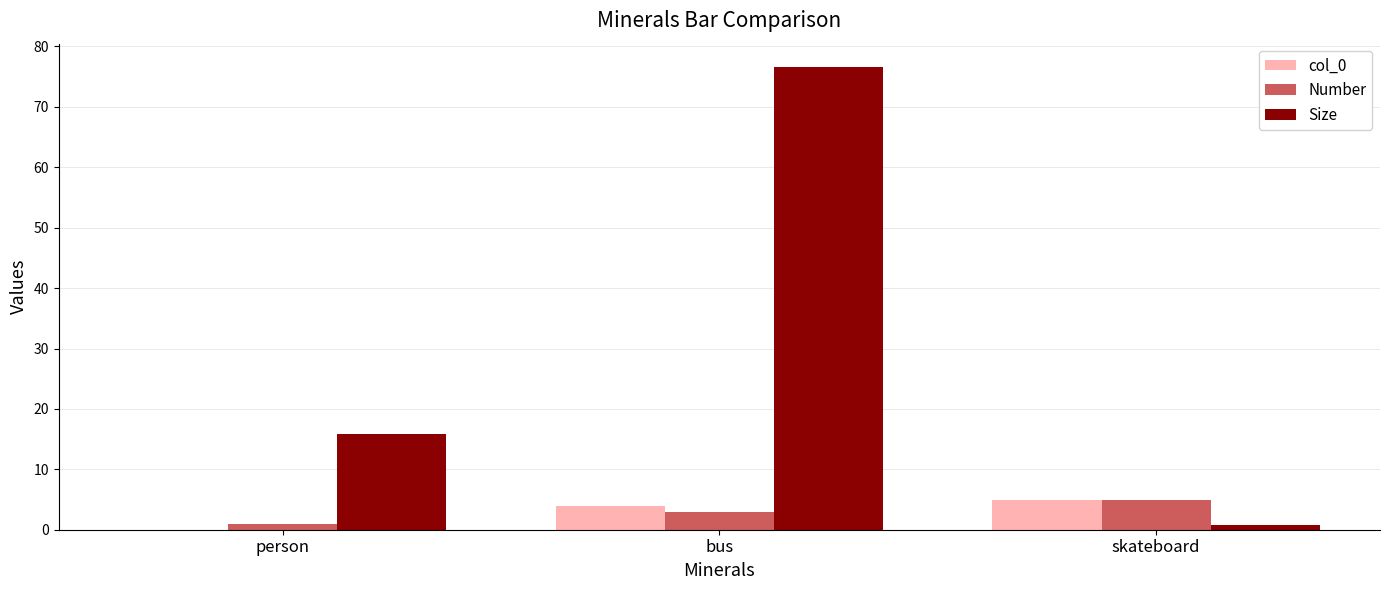

Reading left to right, extract all data points from this chart.

col_0: person=0.0	bus=4.0	skateboard=5.0
Number: person=1.0	bus=3.0	skateboard=5.0
Size: person=15.8	bus=76.6	skateboard=0.8